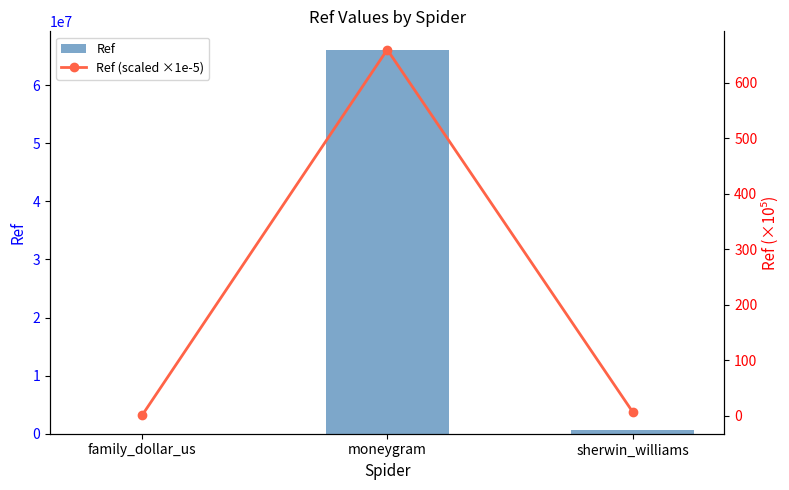

Reading left to right, extract all data points from this chart.

Ref: 30419.0	65978766.0	707122.0
Ref (scaled ×1e-5): 0.3	659.8	7.1